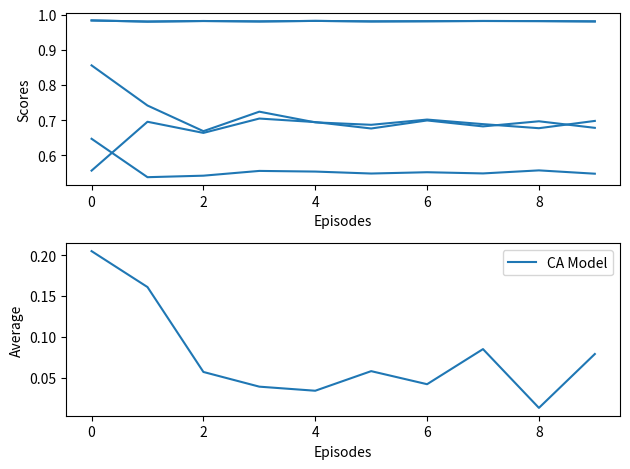

At which label is CA Model closest to 0?

8